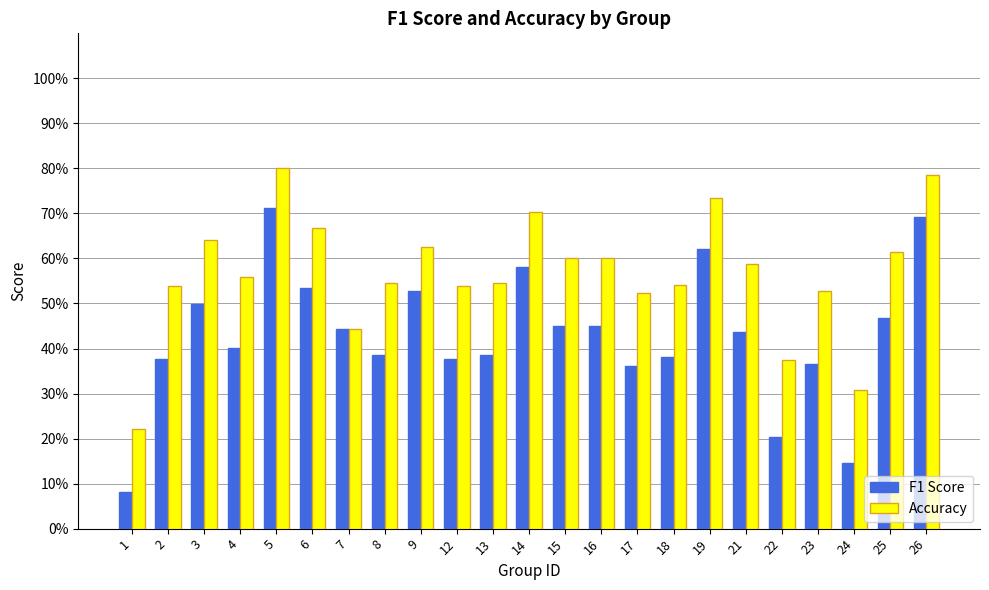

What is the difference between the maximum and second lowest values in the F1 Score series?

56.6